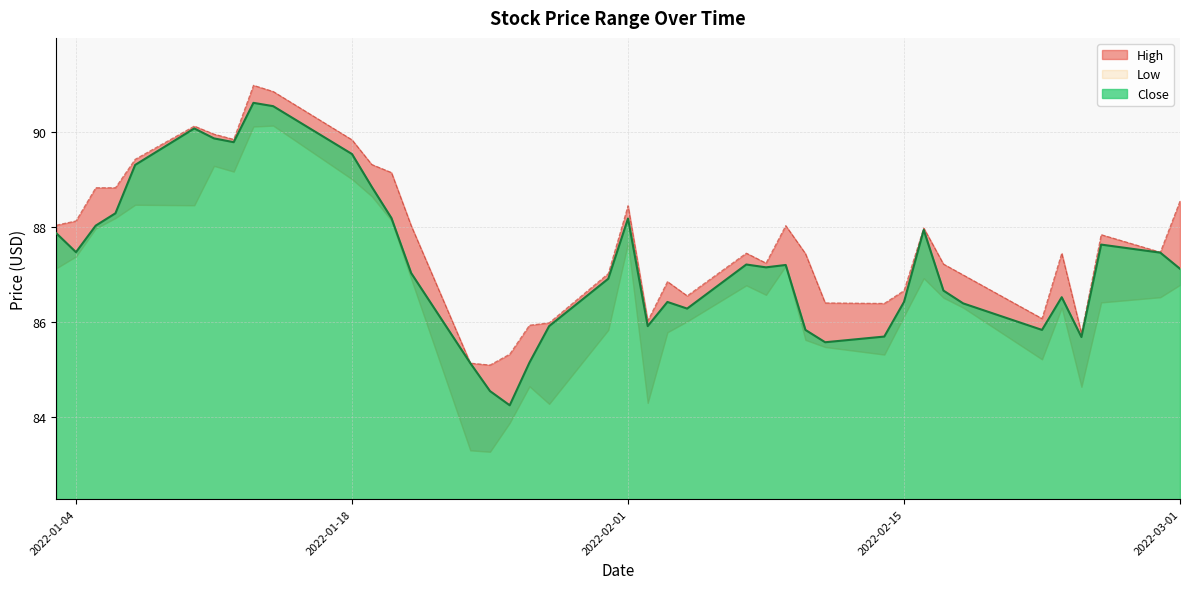

Which series changed the most between 2022-01-31 and 2022-02-14?

Close